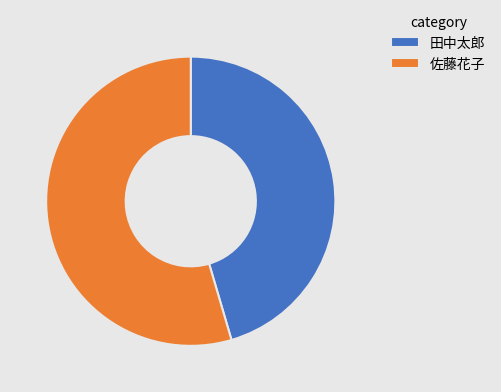

How many segments does this pie chart have?

2